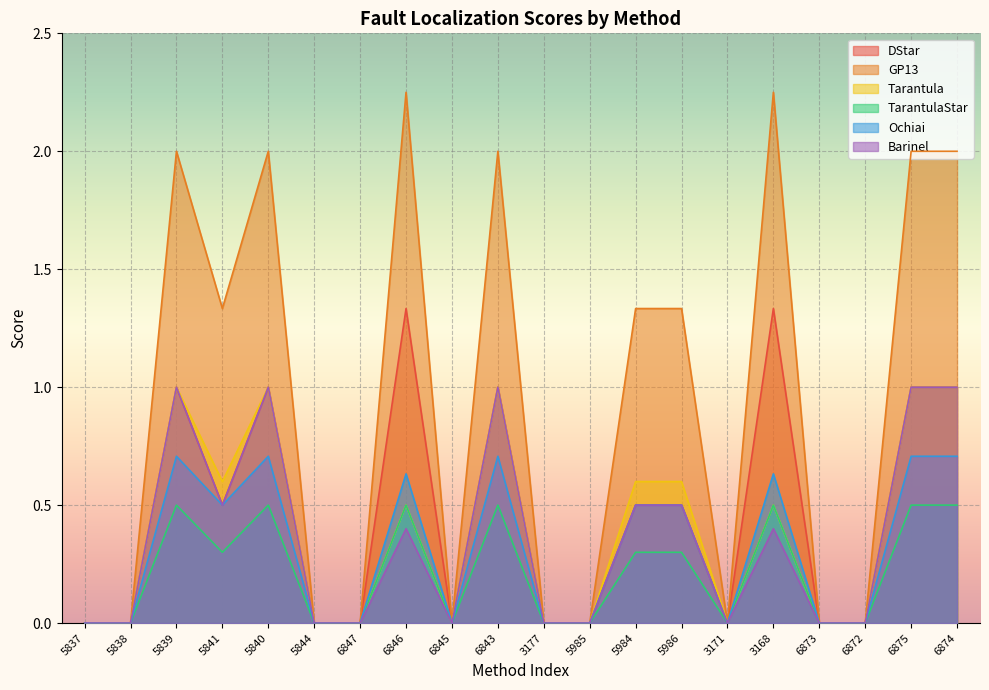

Which series has the largest total across all categories?

GP13